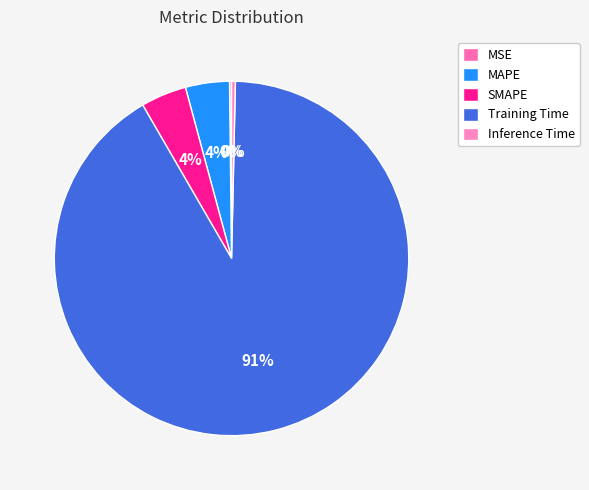

Does any single category account for the majority?

Yes